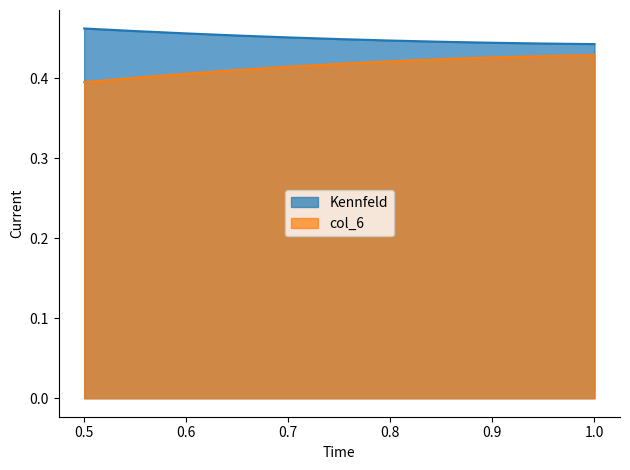

Reading right to left, what are all the values shown in this chart?

Kennfeld: 0.4	0.4	0.4	0.4	0.4	0.4	0.5	0.5	0.5	0.5	0.5
col_6: 0.4	0.4	0.4	0.4	0.4	0.4	0.4	0.4	0.4	0.4	0.4